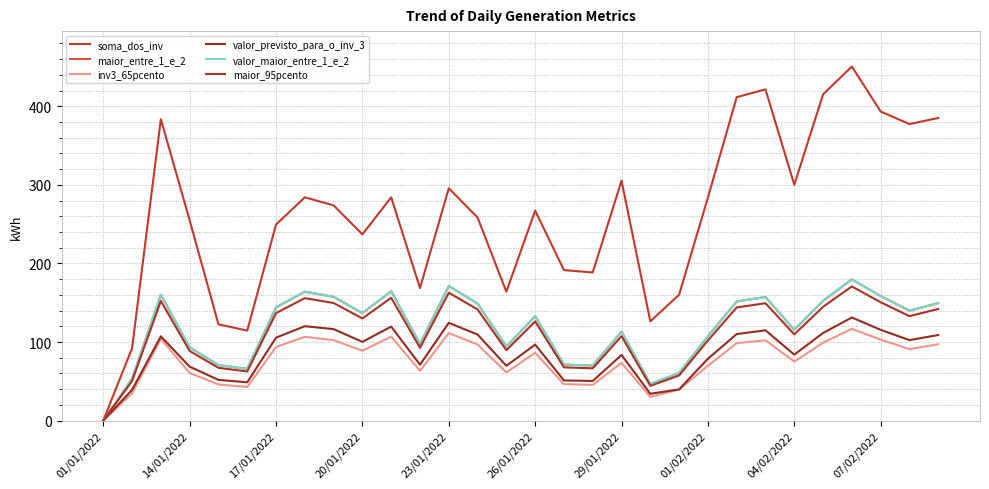

Does the chart display data point markers on the line(s)?

No